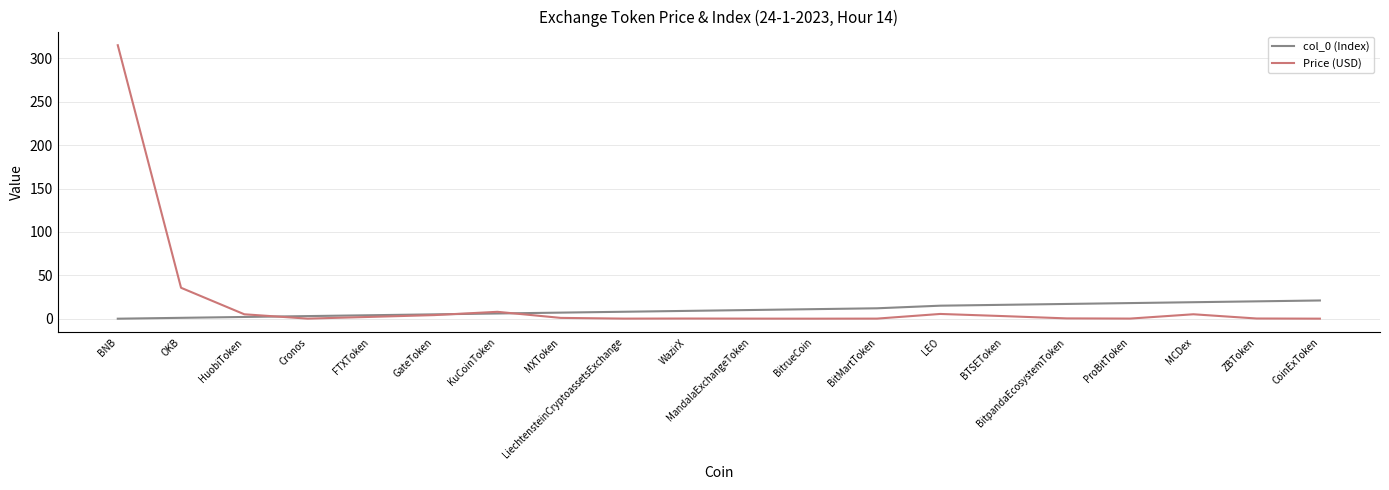

At which category is the sum across all series the highest?

BNB